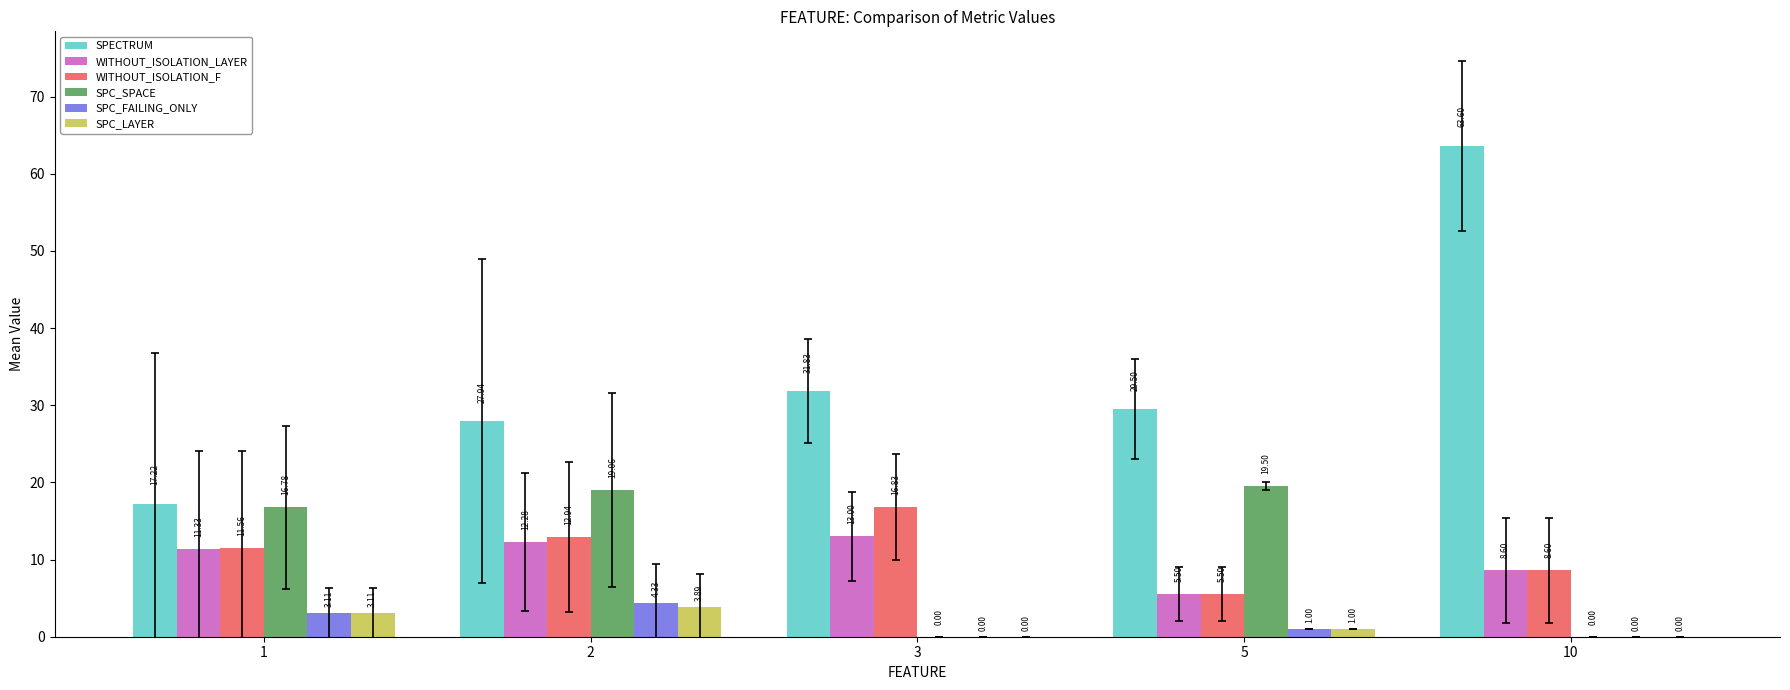

Which series changed the most between 5 and 10?

SPECTRUM